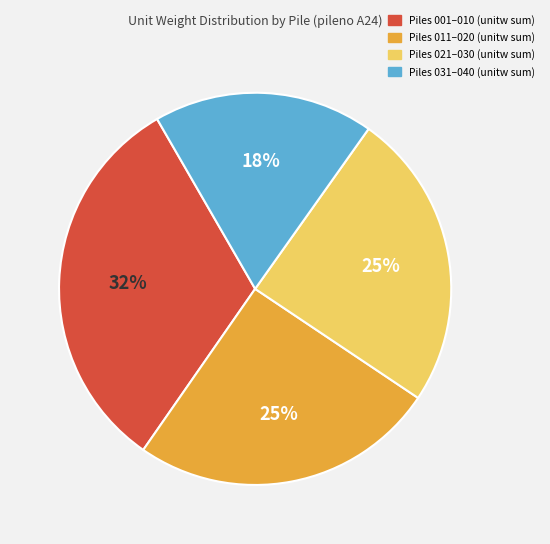

To the nearest percent, what is the difference between the largest and smallest slice percentages?

14%